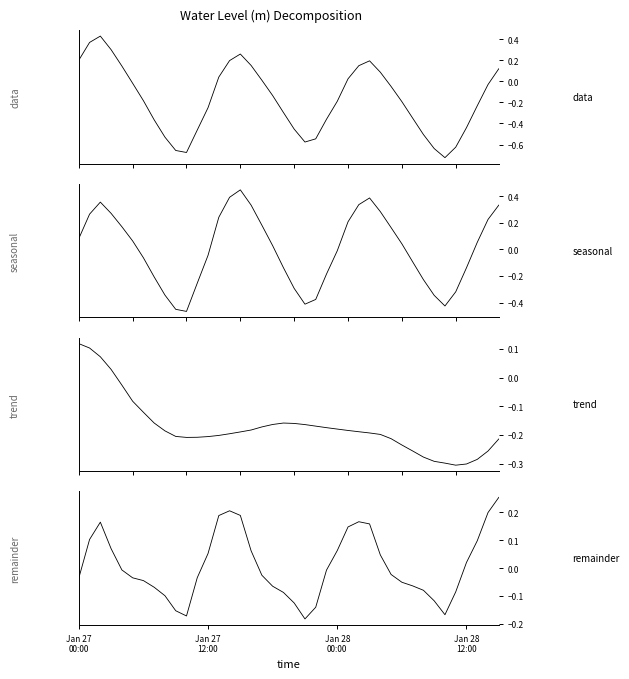

At how many categories does at least one series exceed 0?

24